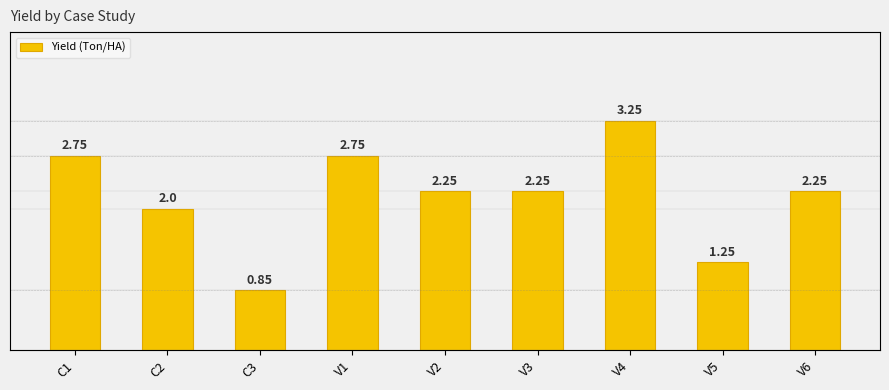

What is the sum of all values?

19.6